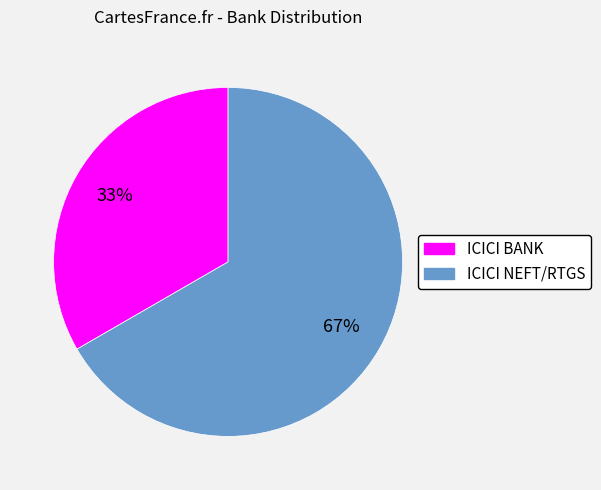

Between ICICI NEFT/RTGS and ICICI BANK, which is larger?

ICICI NEFT/RTGS